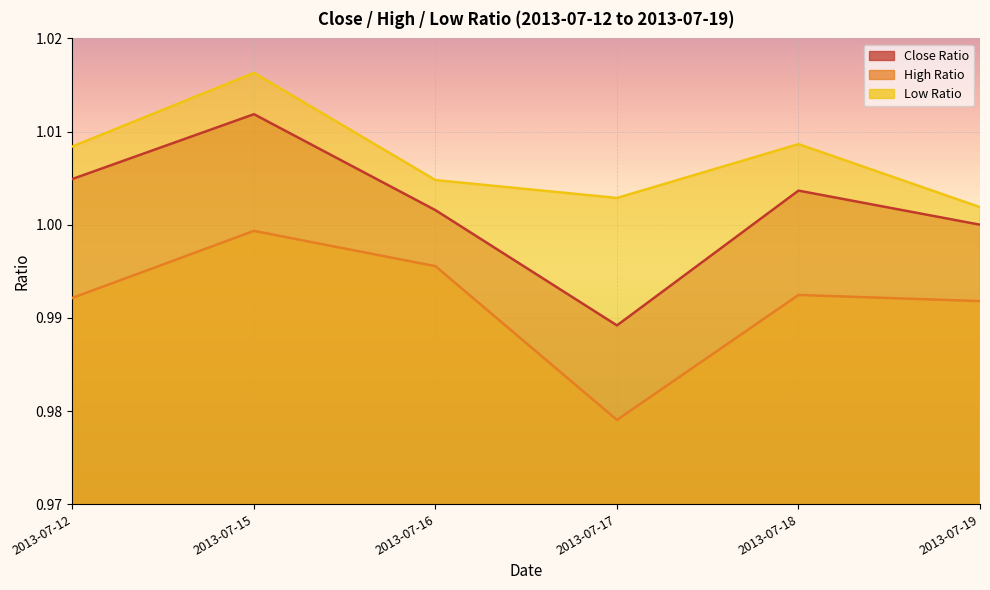

Which series changed the most between 2013-07-16 and 2013-07-17?

High Ratio